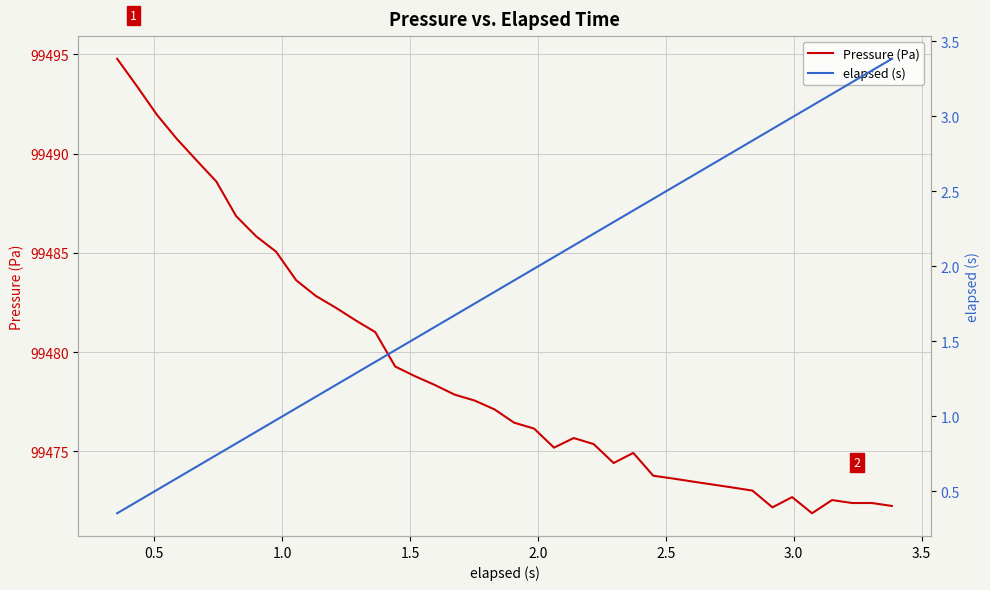

How many categories are shown in the chart?

40